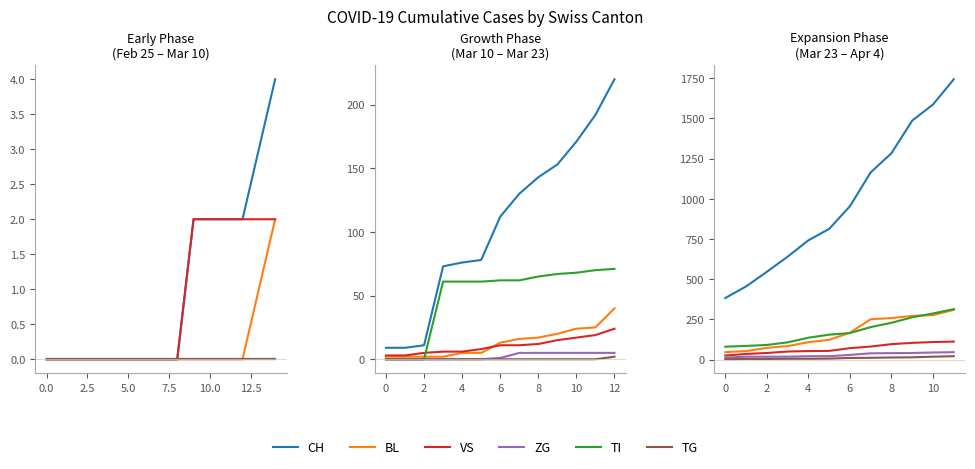

What is the average value of the CH series?

983